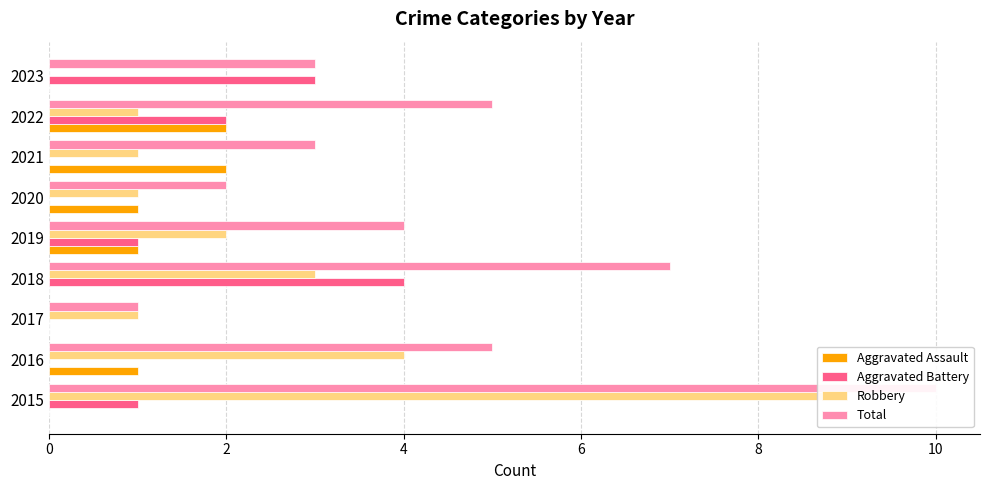

What is the difference between the Aggravated Battery values at 2020 and 2015?

1